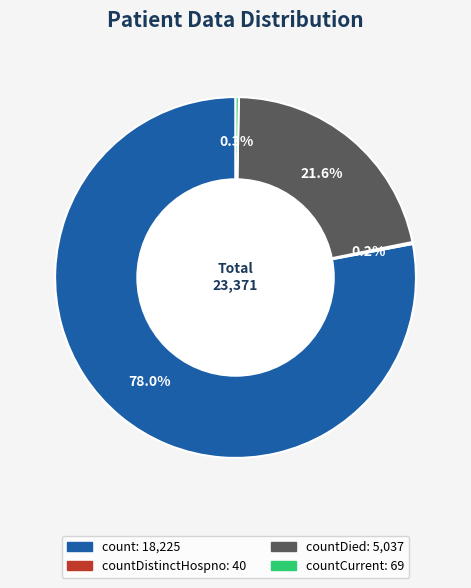

Does any single category account for the majority?

Yes